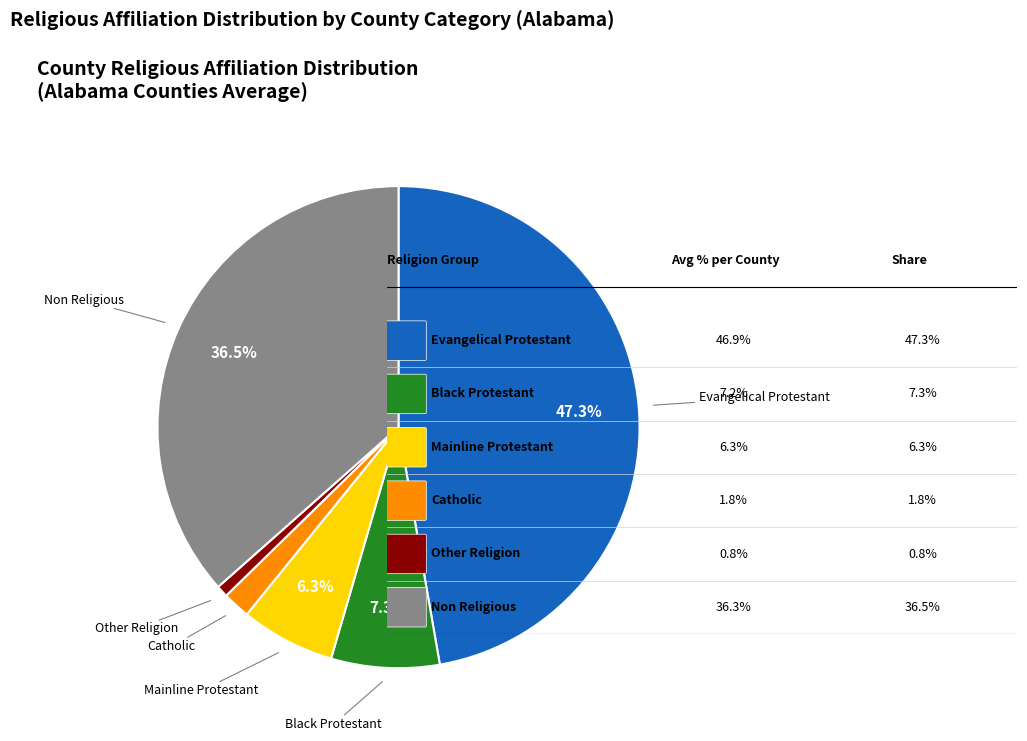

Is there a majority slice in this chart?

No